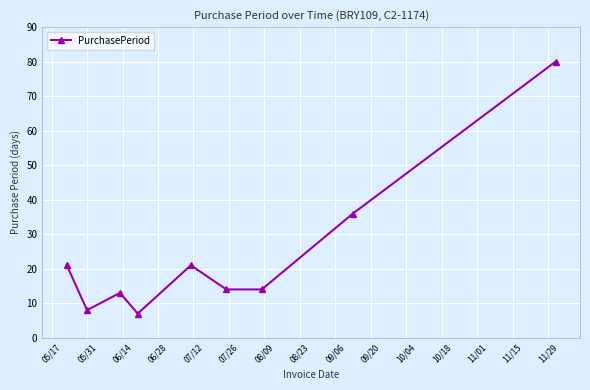

How many data points does each series have?

9